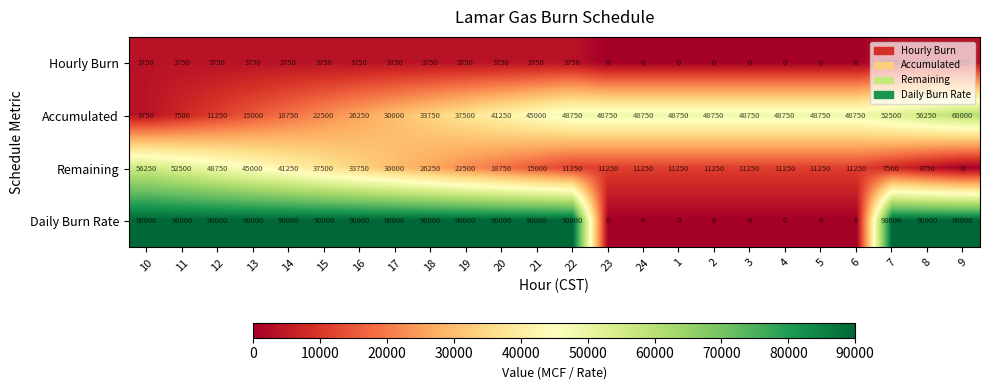

The value of Daily Burn Rate at 7 is 154738. True or false?

False